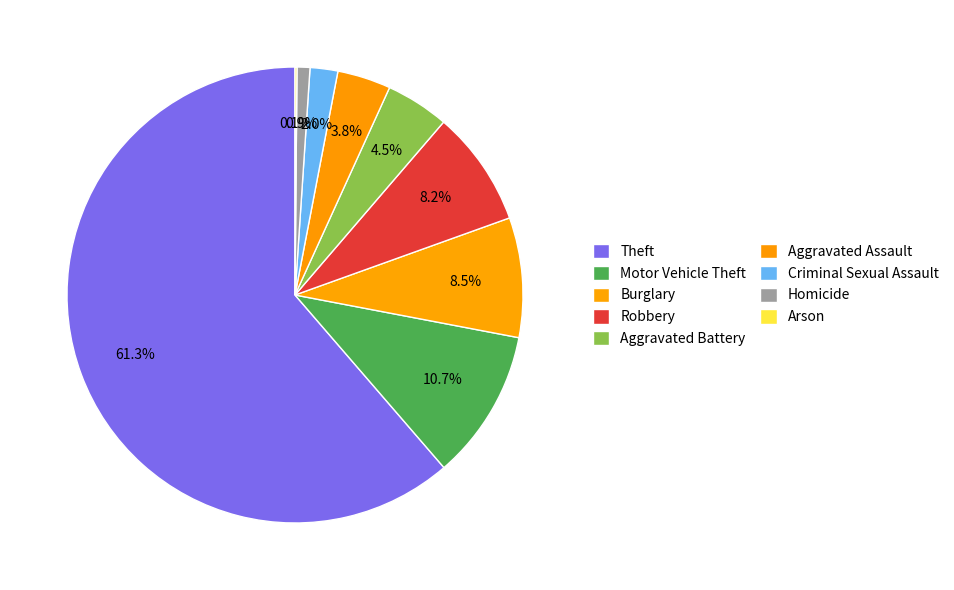

Count the number of slices in the pie.

9